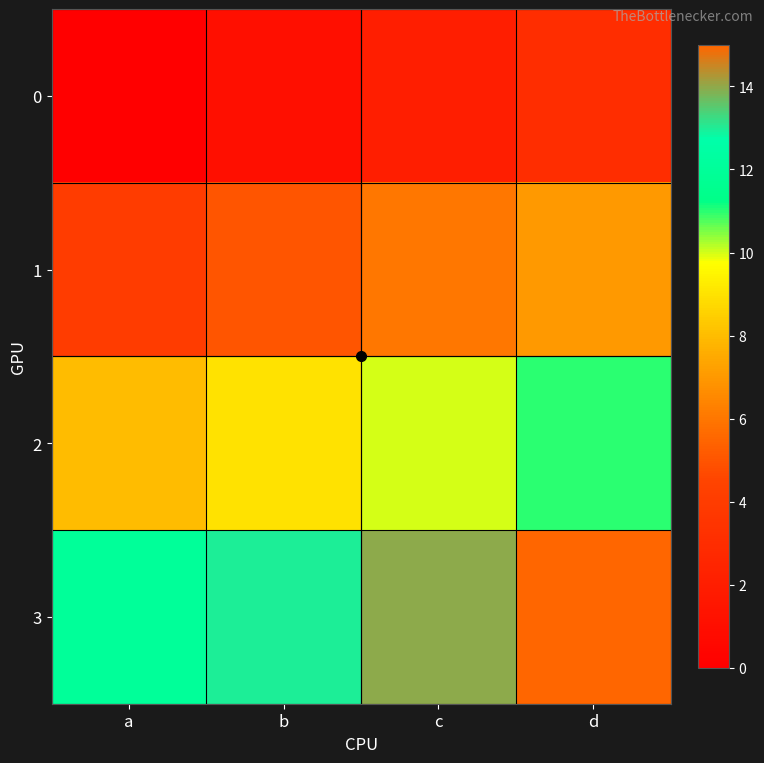

What value does the 3 series have at c?

14